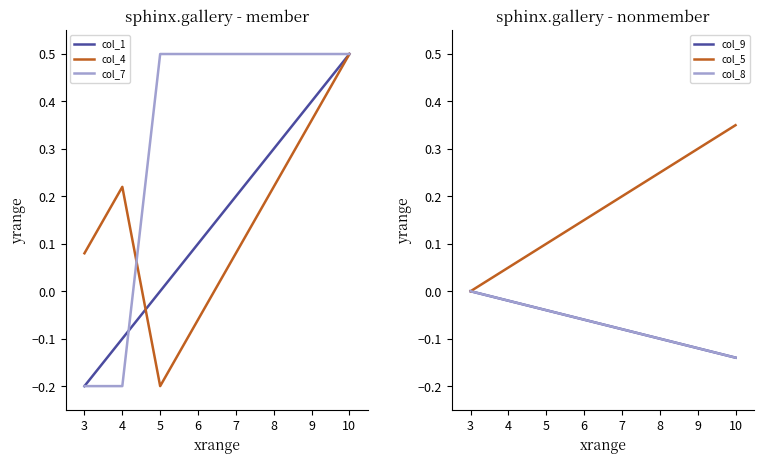

The value of col_7 at 5 is 0.5. True or false?

True